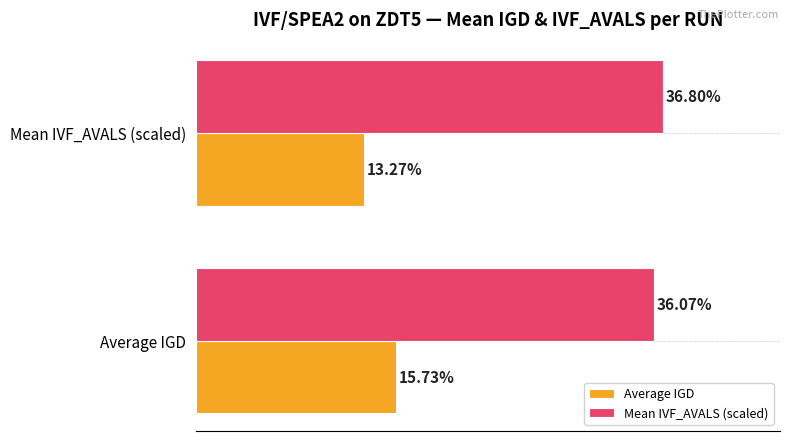

What are all the series names shown in the legend?

Average IGD, Mean IVF_AVALS (scaled)